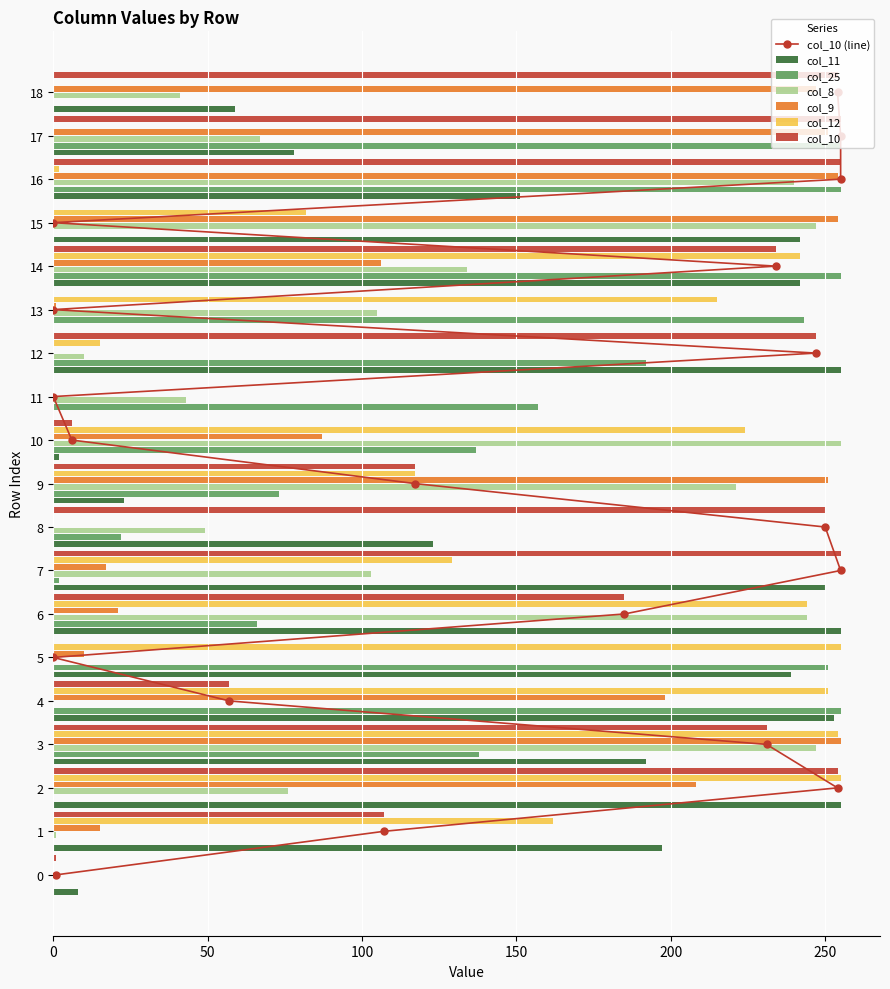

Is the value of col_12 at 10 greater than the value of col_25 at 14?

No